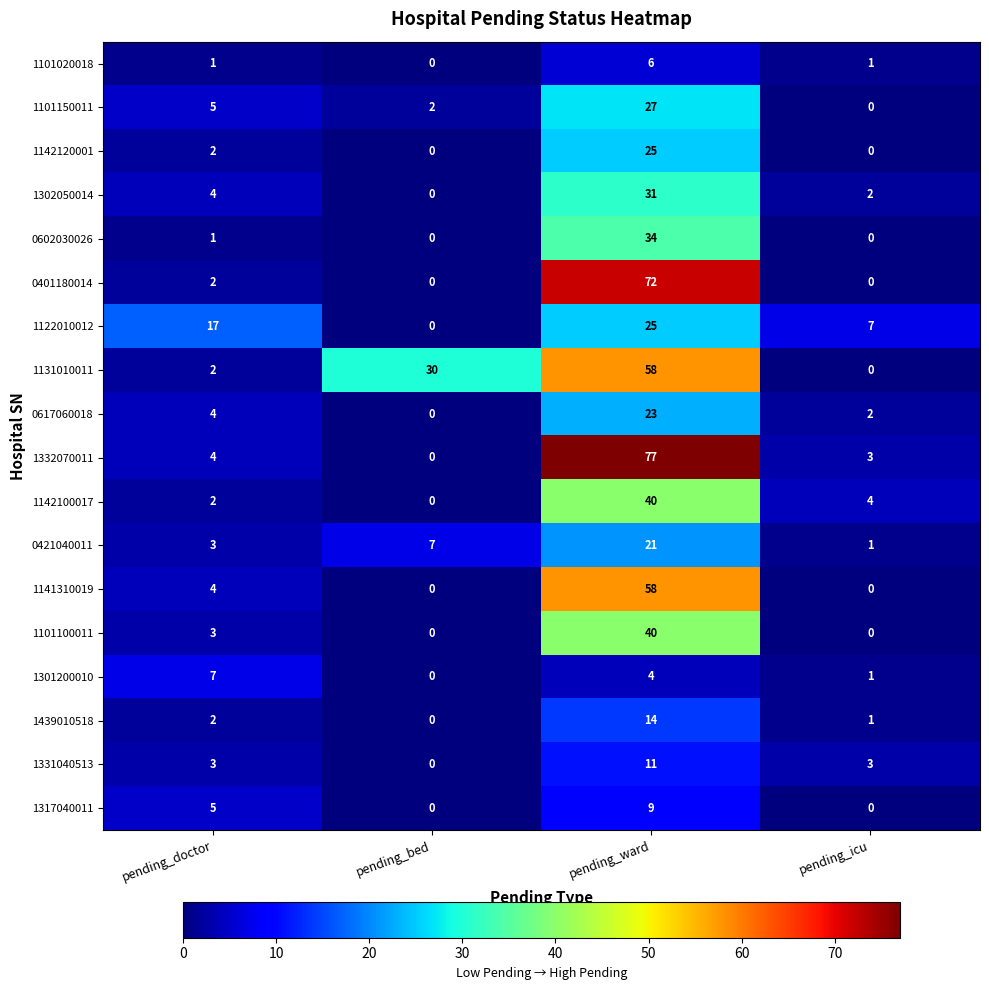

Which category has the lowest value in the 1101150011 series?

pending_icu